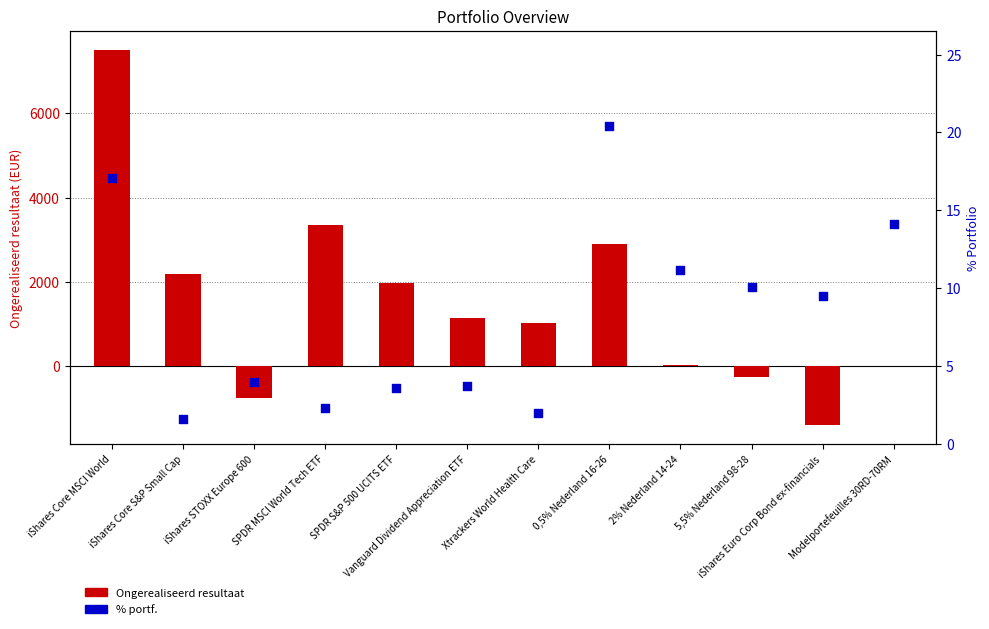

At which category is the sum across all series the highest?

iShares Core MSCI World